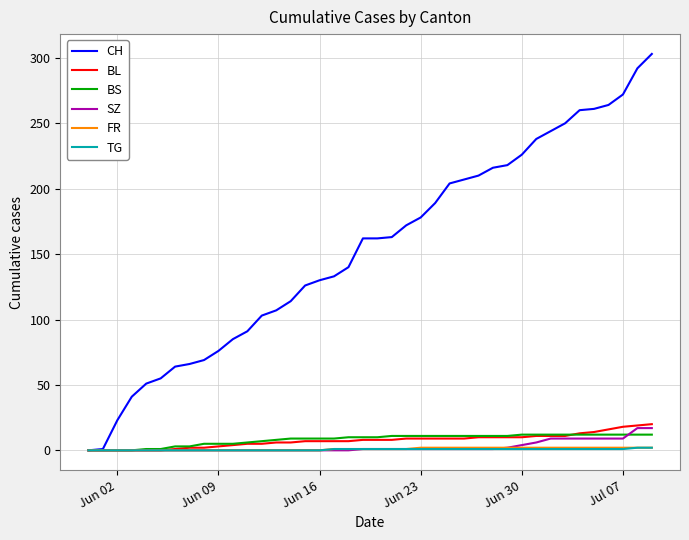

Does the chart have visible grid lines?

Yes